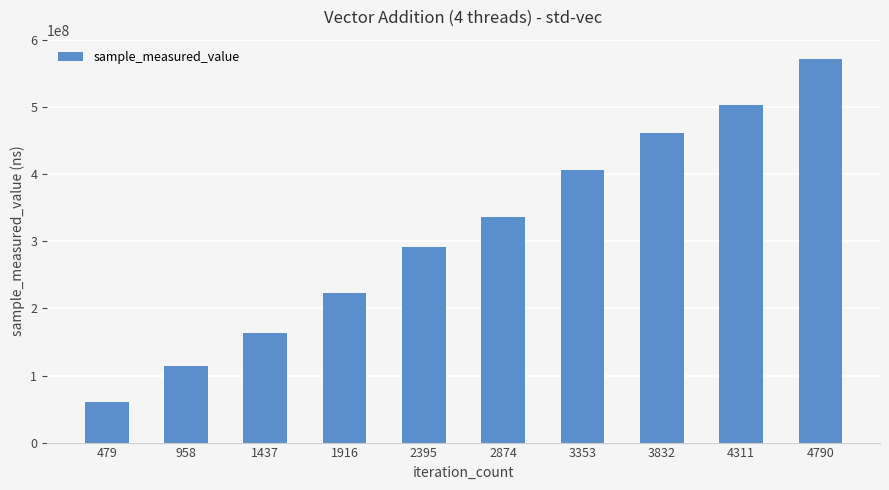

What is the value of the 1st bar from the left?

60053918